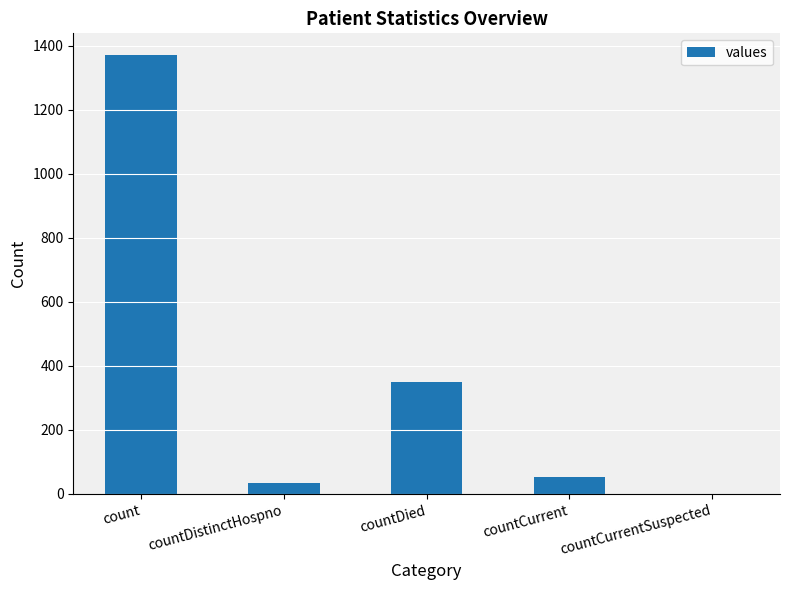

What is the maximum value shown in the chart?

1371